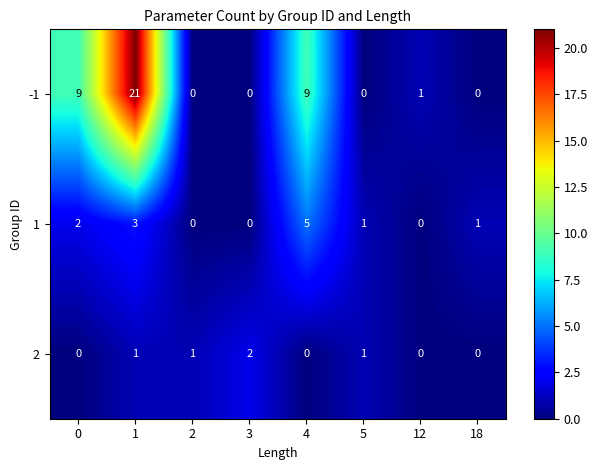

At which category is the sum across all series the highest?

1